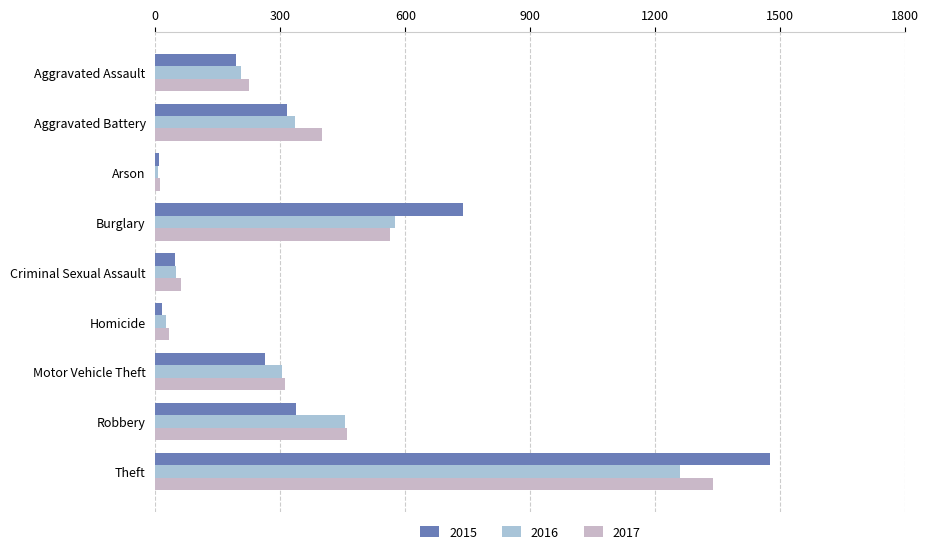

At which category is the sum across all series the highest?

Theft